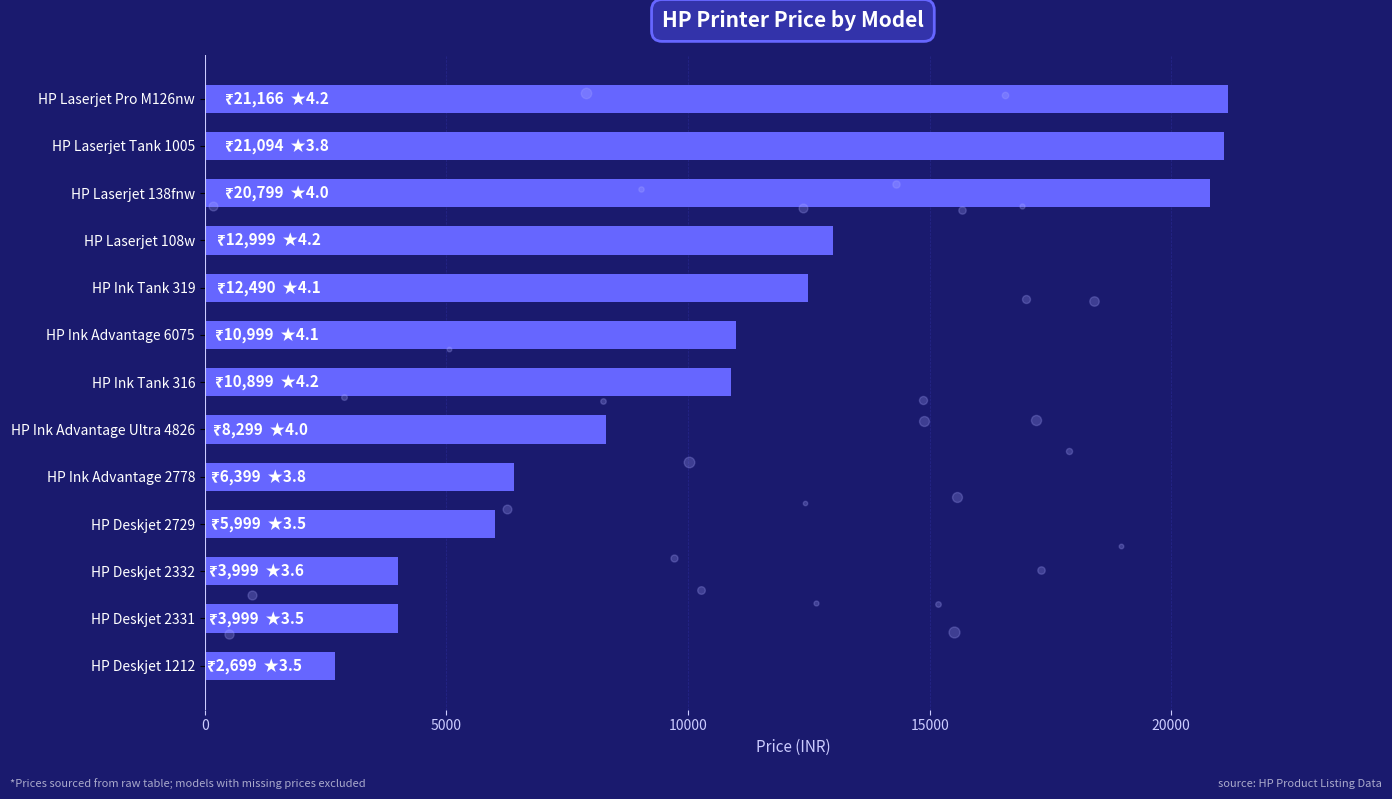

The value at HP Ink Advantage Ultra 4826 is 1847. True or false?

False